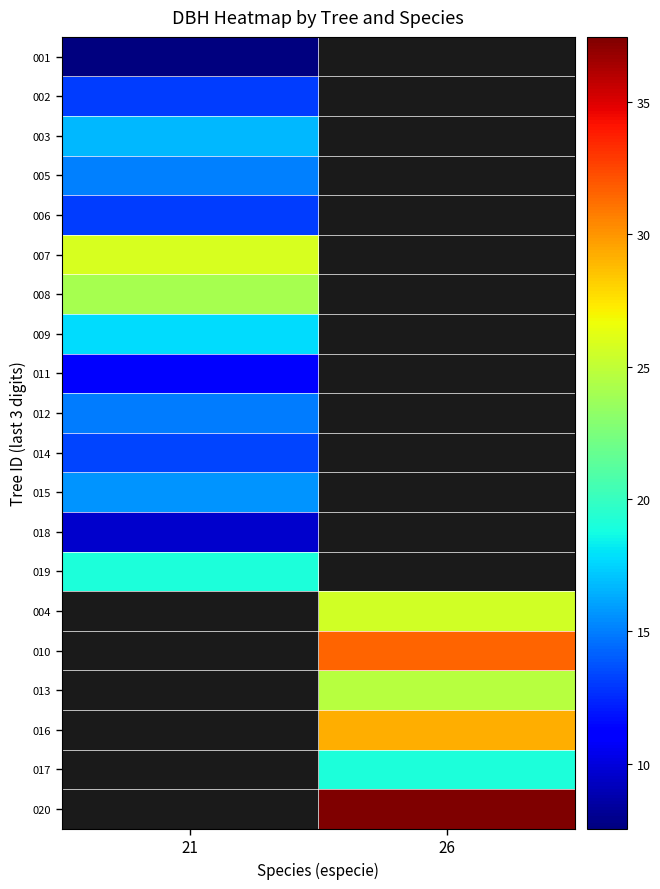

Which label corresponds to the largest value in the chart?

26